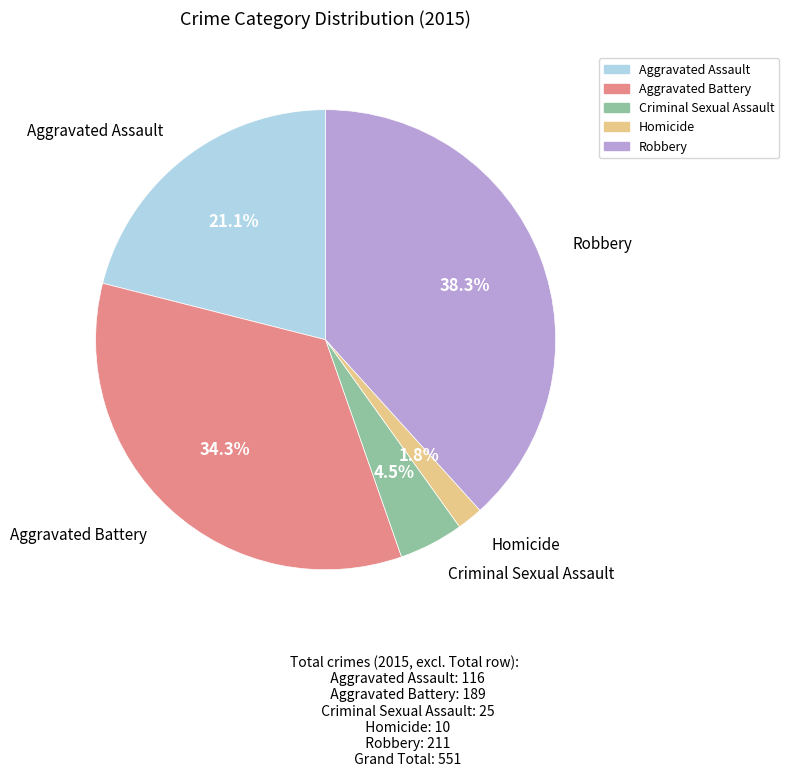

To the nearest percent, what is the average slice percentage?

20%